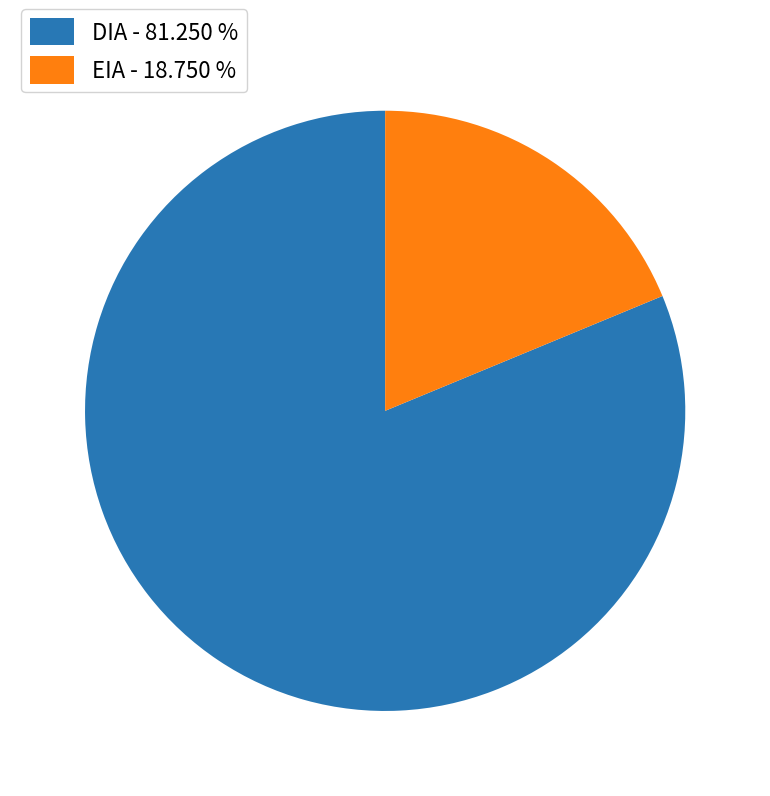

What is the majority slice?

DIA